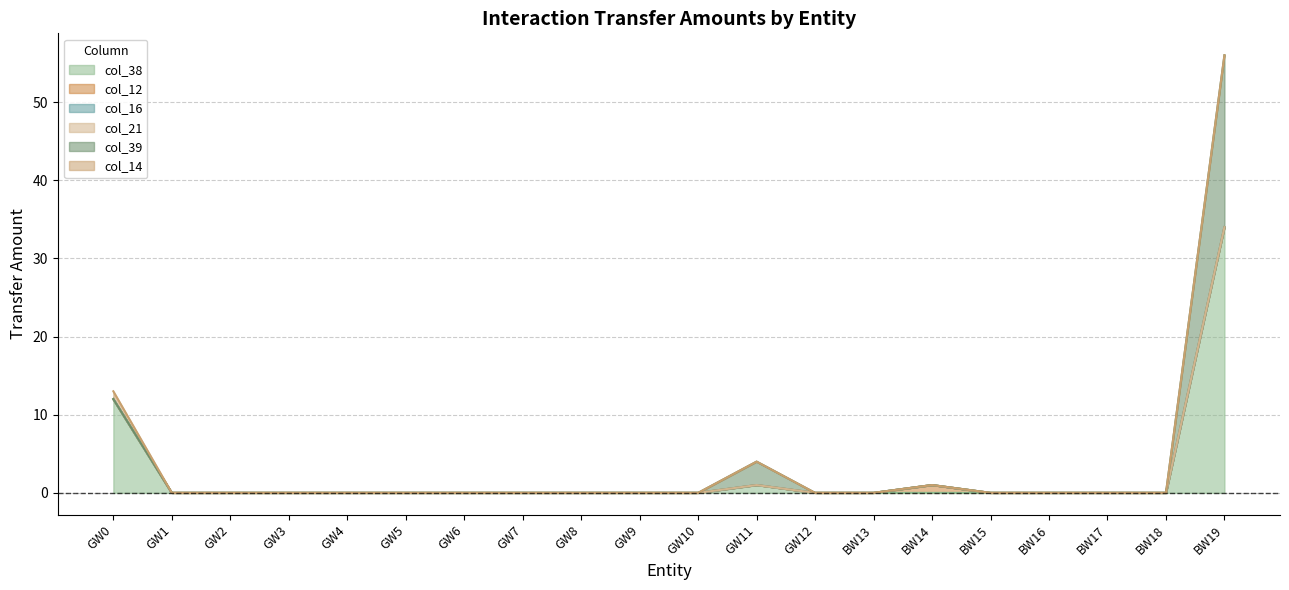

What is the maximum value shown in the chart?

34